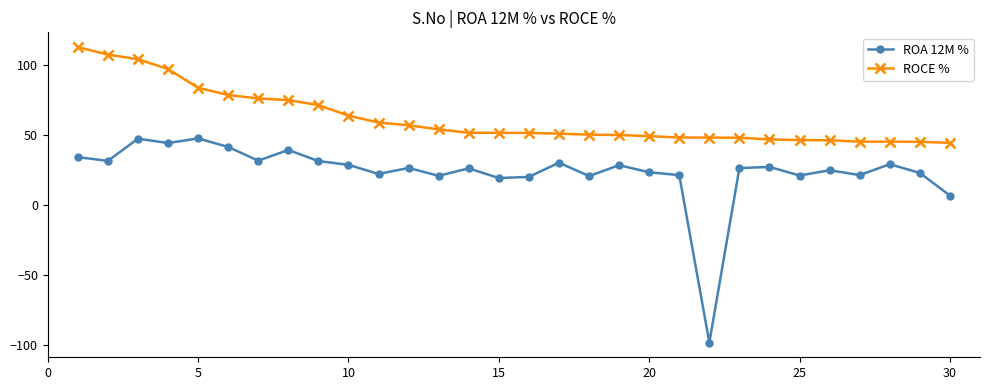

What are all the series names shown in the legend?

ROA 12M %, ROCE %